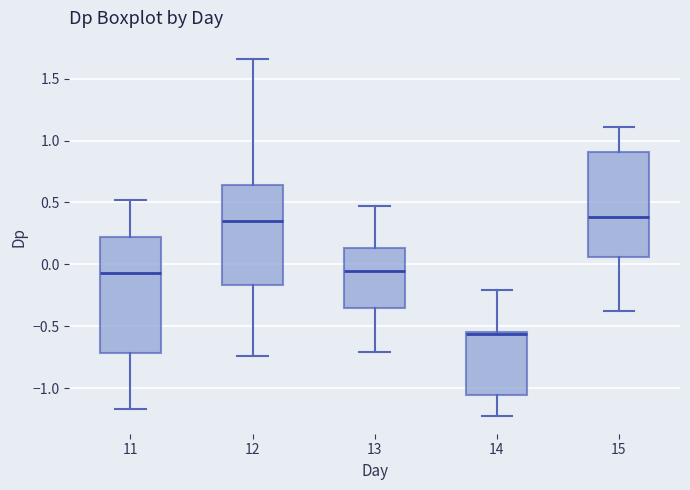

Reading left to right, read every box against the y-axis: the position of its median line, the range the box covers, and the ends of its whiskers. The values are not printed on the chart, so give them approximately, as read against the axis.

11: median -0.05, box -0.70 to 0.20, whiskers -1.15 to 0.50
12: median 0.35, box -0.15 to 0.65, whiskers -0.75 to 1.65
13: median -0.05, box -0.35 to 0.15, whiskers -0.70 to 0.45
14: median -0.55 (just below the box's upper edge), box -1.05 to -0.55, whiskers -1.25 to -0.20
15: median 0.40, box 0.05 to 0.90, whiskers -0.35 to 1.10